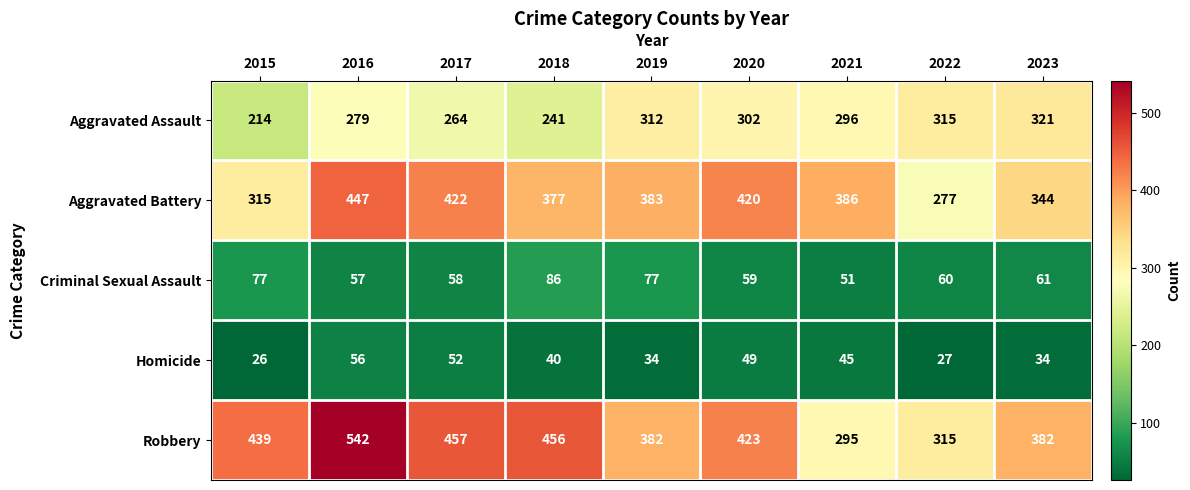

At how many categories does at least one series exceed 211?

9